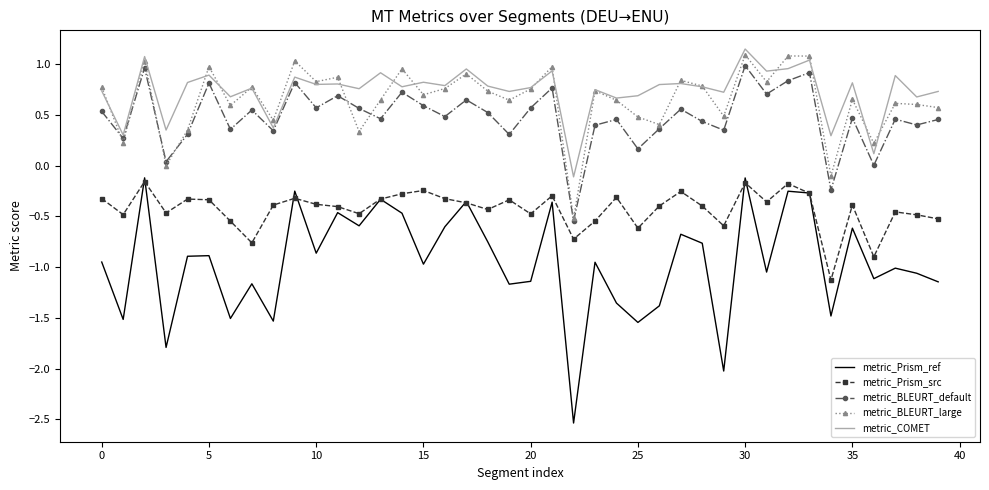

True or false: metric_Prism_ref and metric_COMET cross at least once.

False